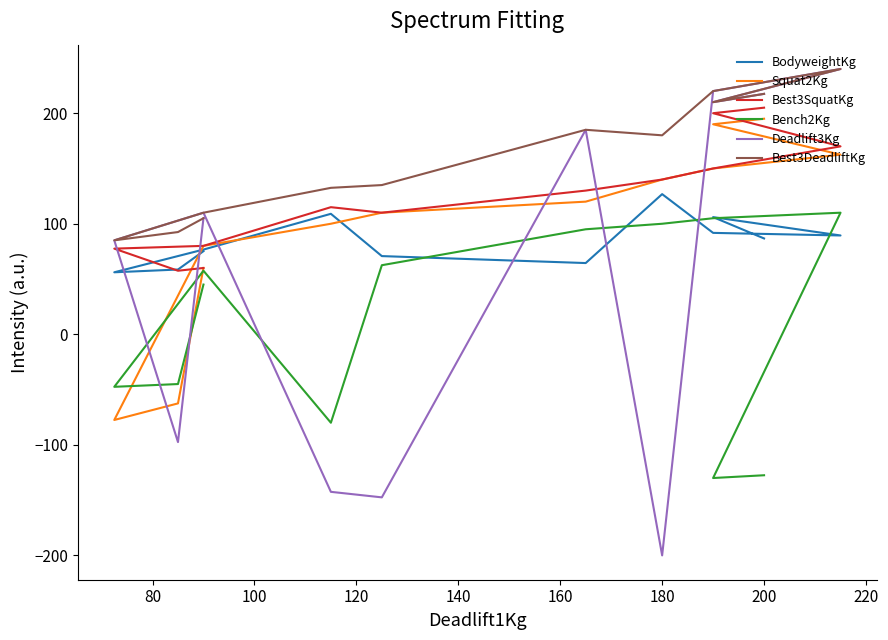

What is the difference between the maximum and minimum values in the Bench2Kg series?

240.0